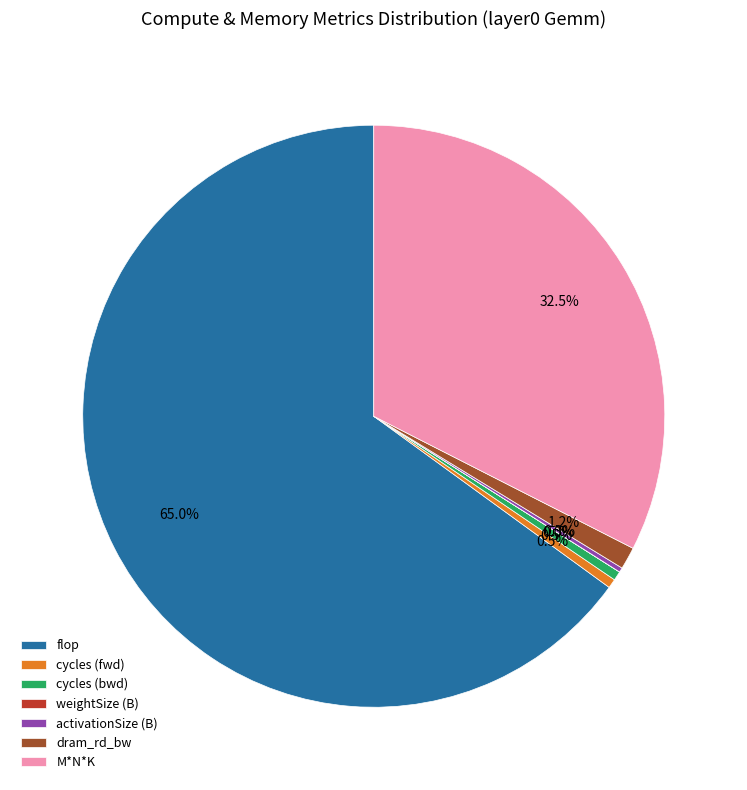

Does any single category account for the majority?

Yes